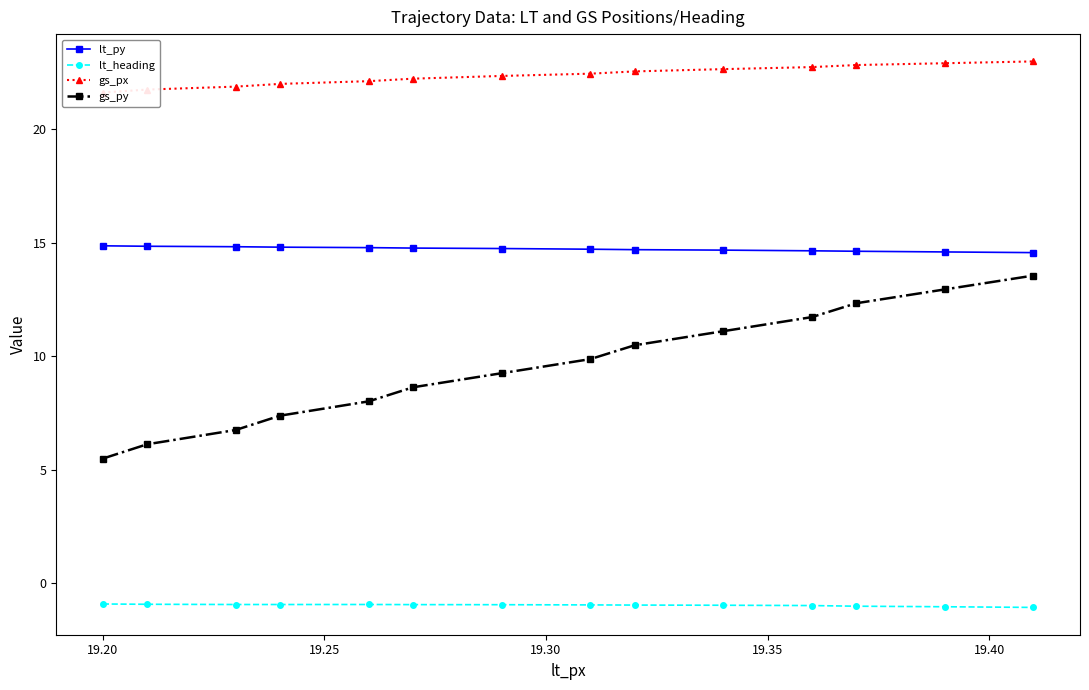

Is this an area chart (filled region under the line)?

No